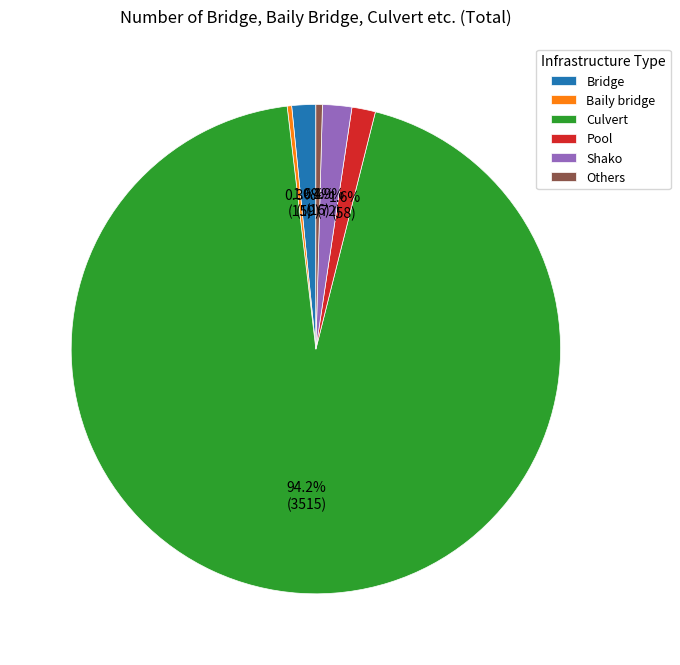

To the nearest percent, what percentage of the pie is Pool?

2%